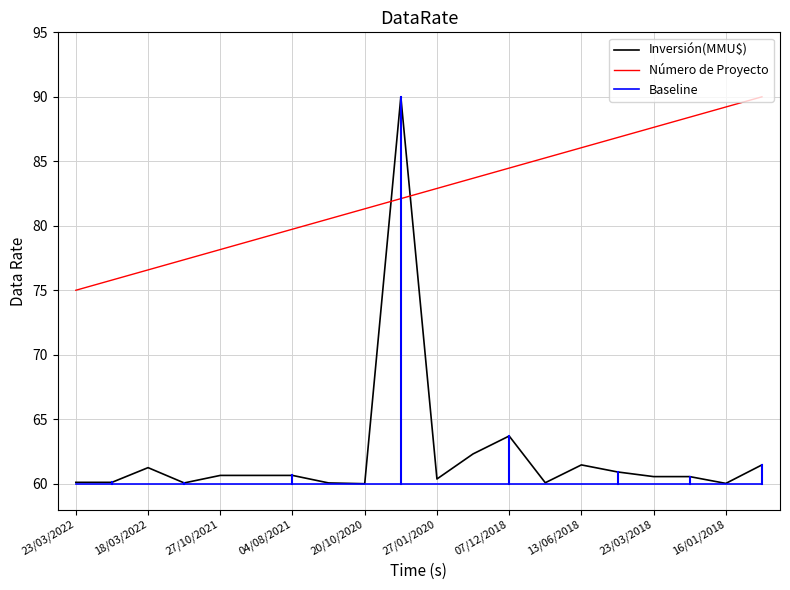

What is the greatest value displayed?

90.0